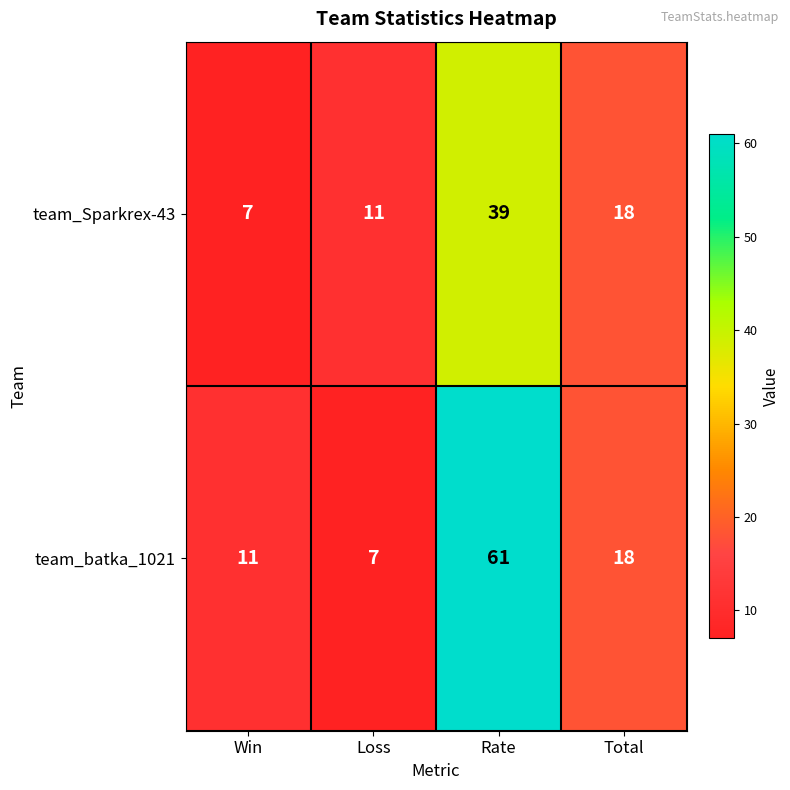

Which category has the highest value across all series?

Rate